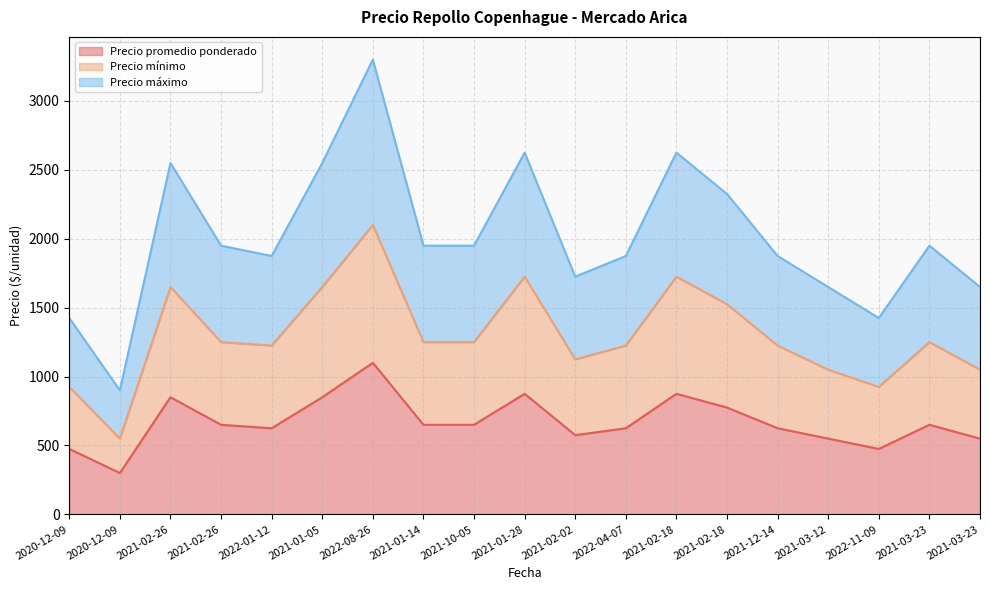

What is the total value across all series at 2021-01-28?

2625